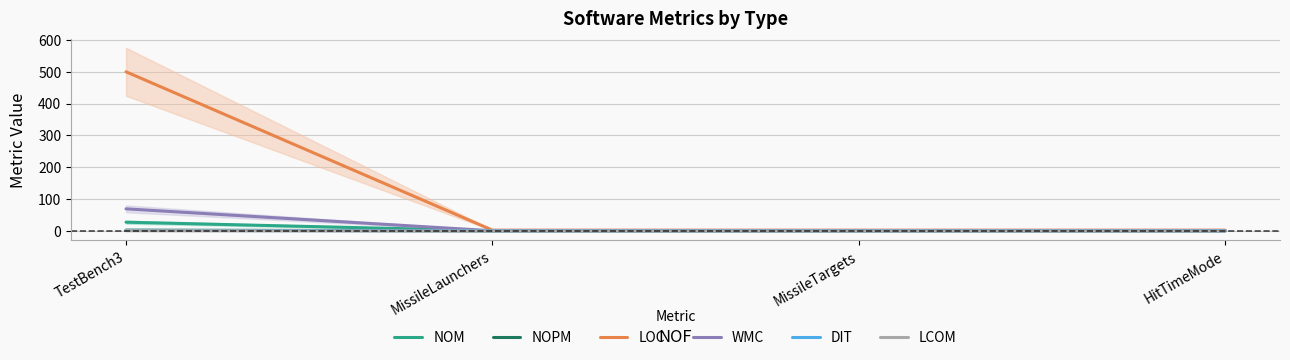

What is the label of the 1st point from the right?

HitTimeMode